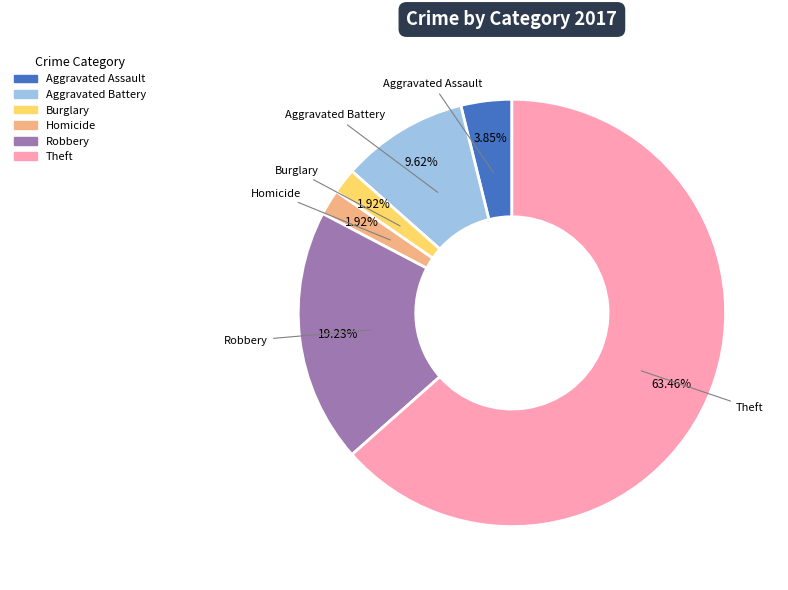

To the nearest percent, what is the average slice percentage?

17%